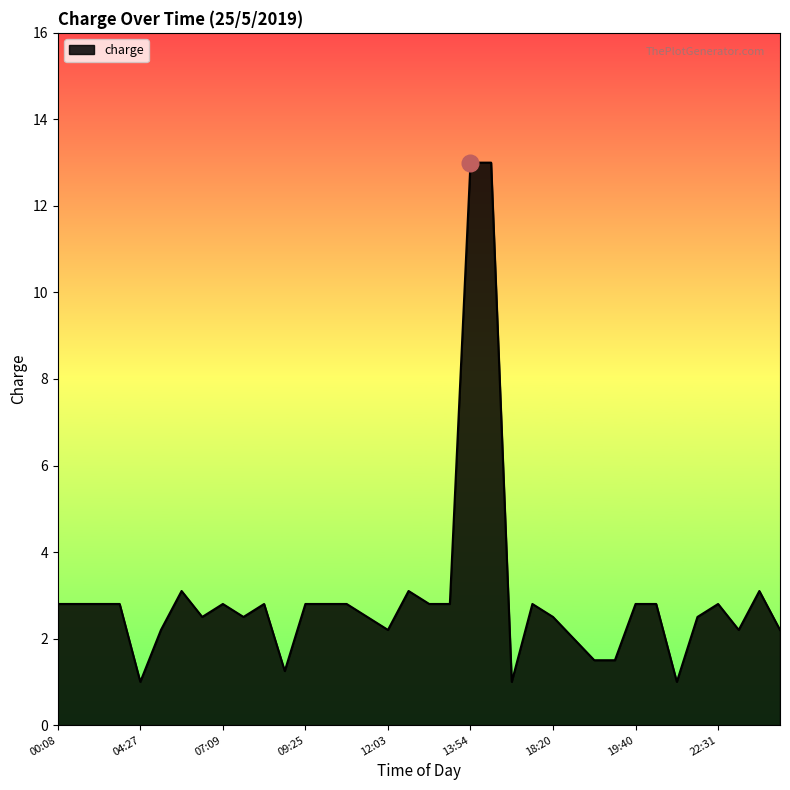

What is the maximum value shown in the chart?

13.0